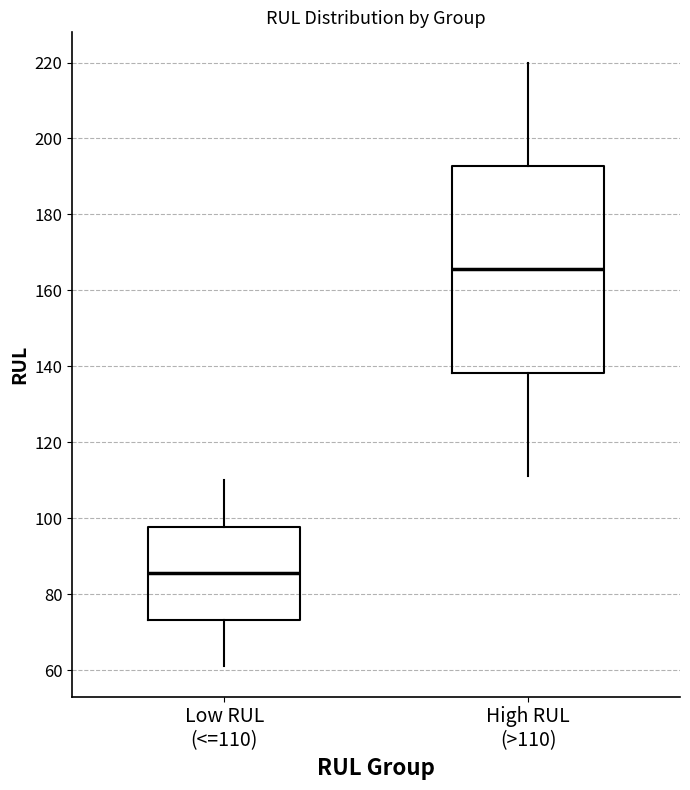

Which box's median line is the highest?

High RUL (>110)